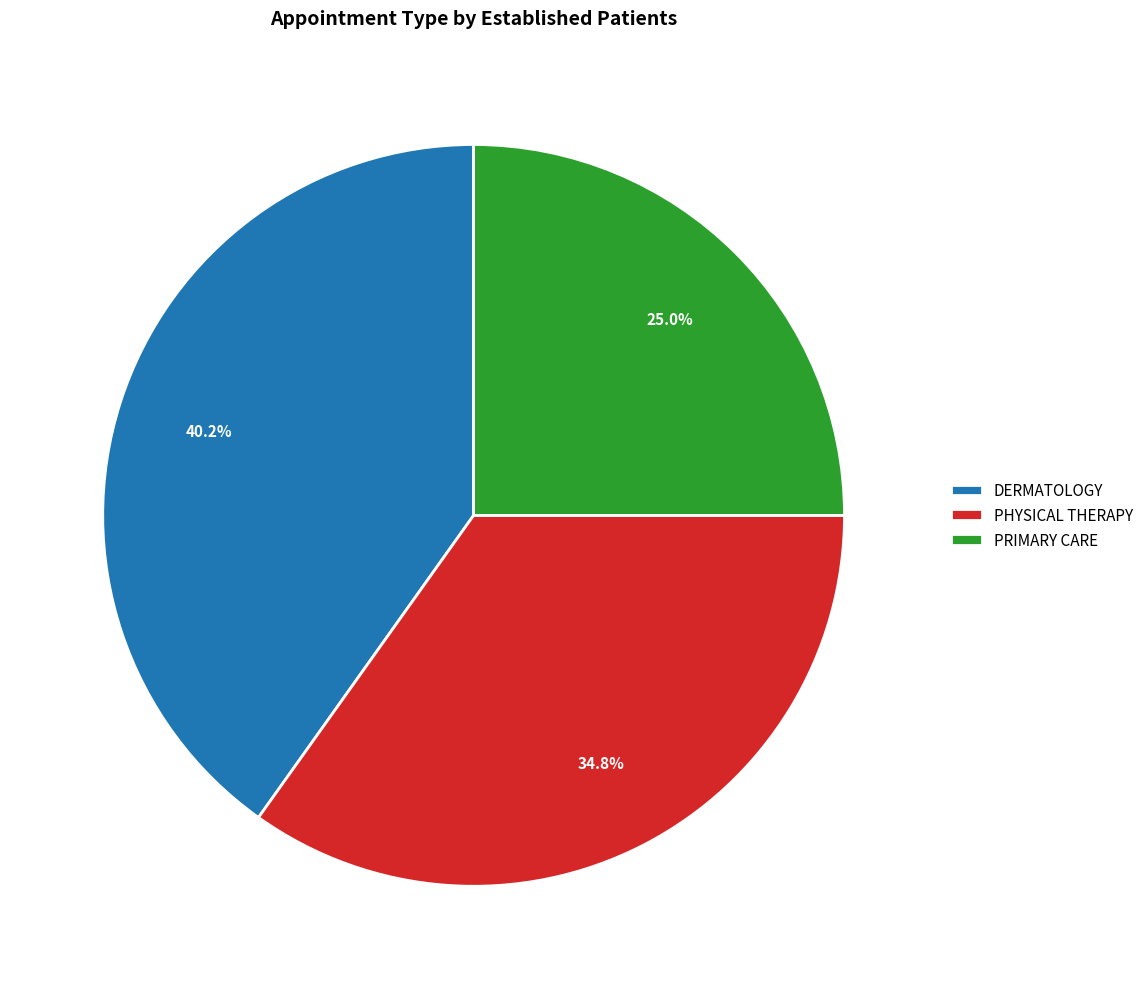

Which slice is the largest?

DERMATOLOGY